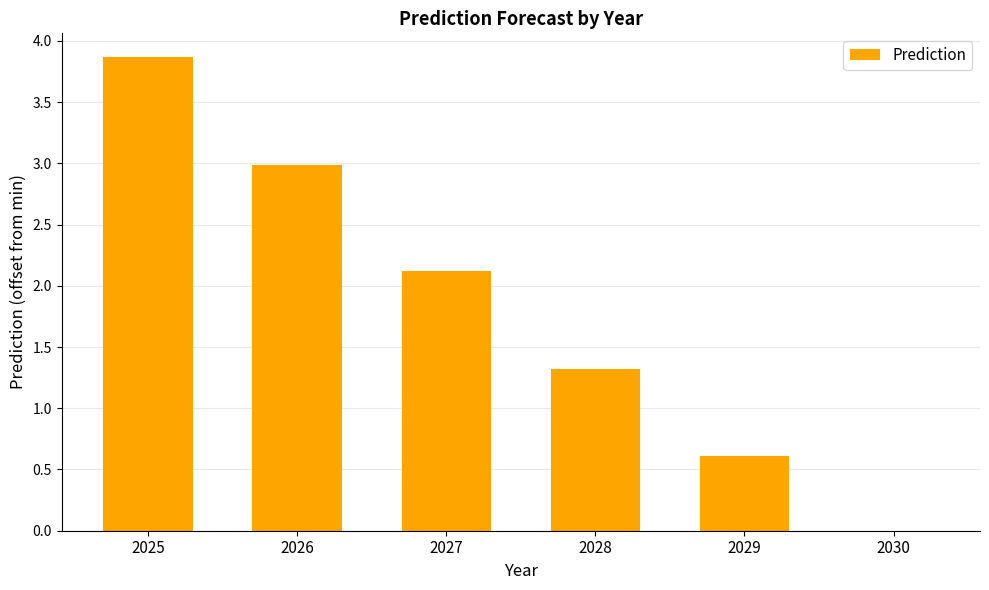

Does the chart contain stacked bars?

No